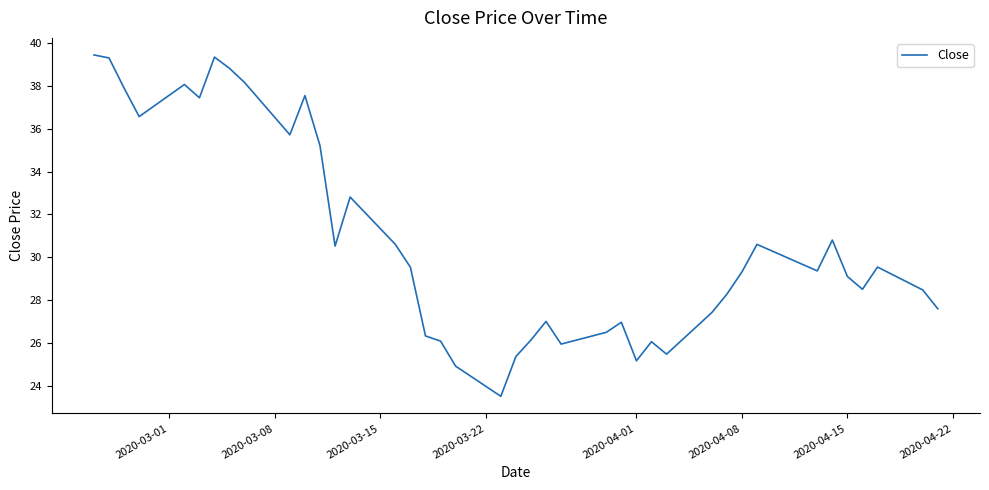

What is the difference between the maximum and minimum values?

16.0